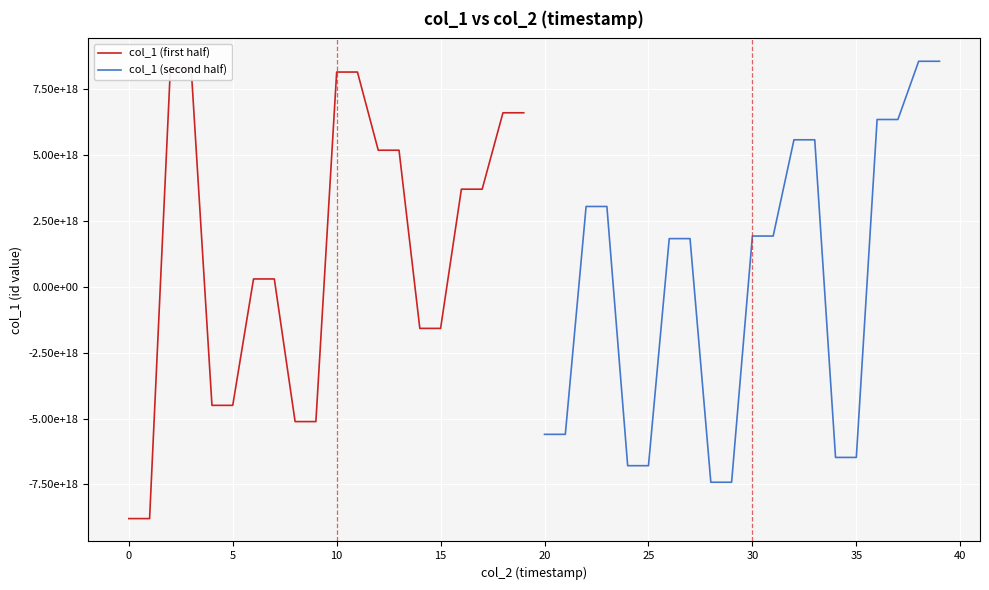

Reading left to right, what are all the values shown in this chart?

col_1 (first half): -8793214593488331776	-8793214593488331776	8291113069260380160	8291113069260380160	-4499698690213513728	-4499698690213513728	292810438299803968	292810438299803968	-5115269272035373056	-5115269272035373056	8137685557755310080	8137685557755310080	5173325181969098752	5173325181969098752	-1581688869069859840	-1581688869069859840	3695914626742861824	3695914626742861824	6593085948114946048	6593085948114946048
col_1 (second half): -5599024284956298240	-5599024284956298240	3040692208327969280	3040692208327969280	-6787655234738522112	-6787655234738522112	1821928978891707392	1821928978891707392	-7414656002532658176	-7414656002532658176	1919974012610988800	1919974012610988800	5568942333042886656	5568942333042886656	-6473943754517110784	-6473943754517110784	6338436033164924928	6338436033164924928	8546053931179763712	8546053931179763712